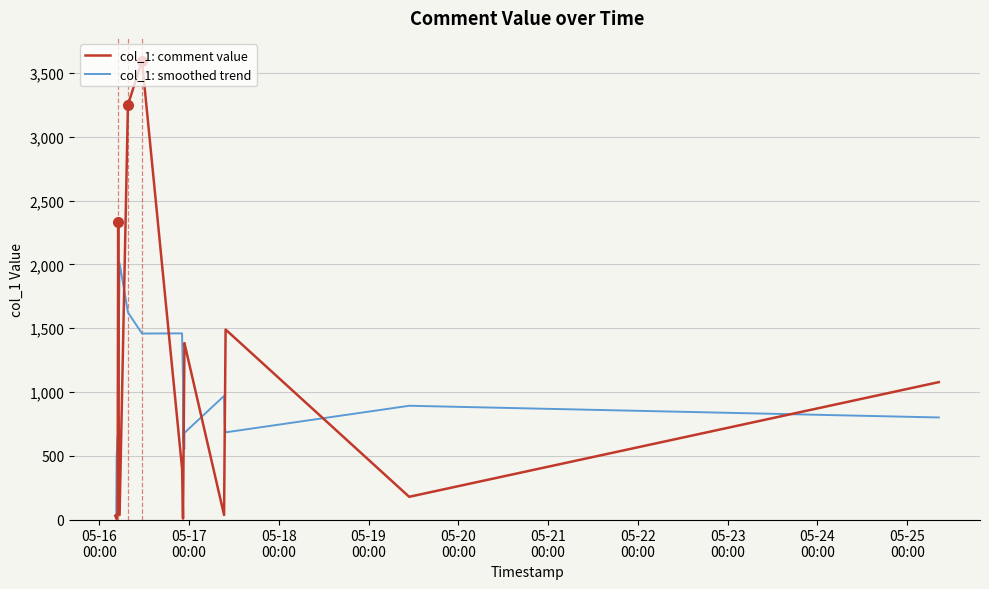

Which series has the largest range (max minus min)?

col_1: comment value